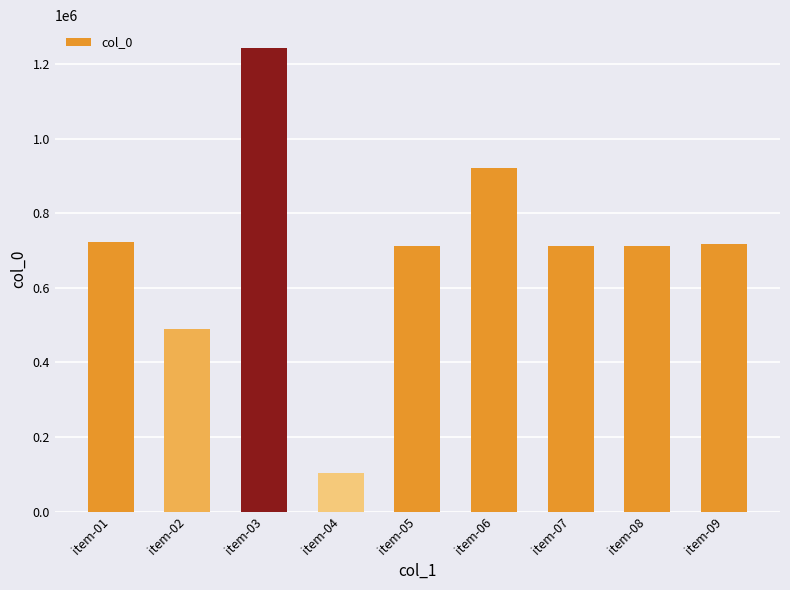

How many categories are shown in the chart?

9